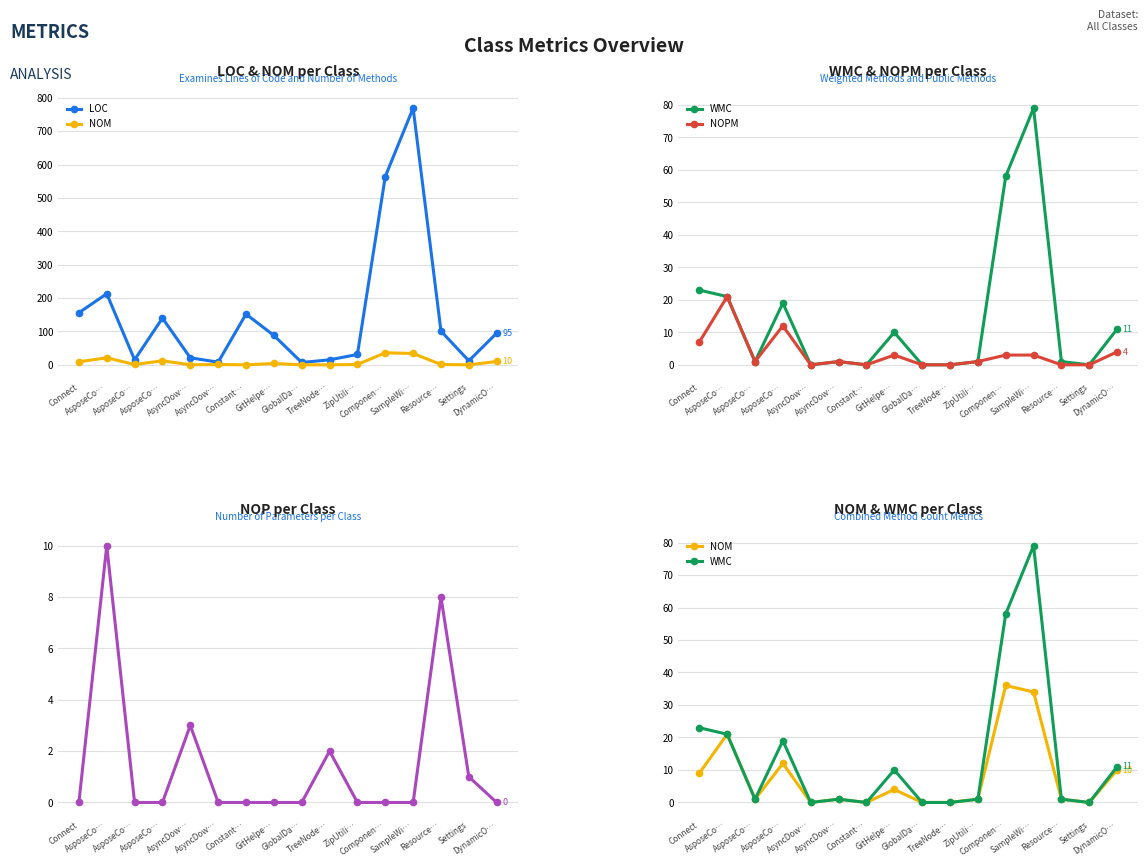

What is the average value of the NOP series?

2